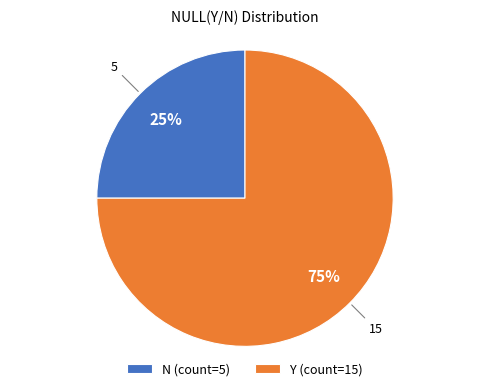

What is the ratio of the value at Y to the value at N?

3.0